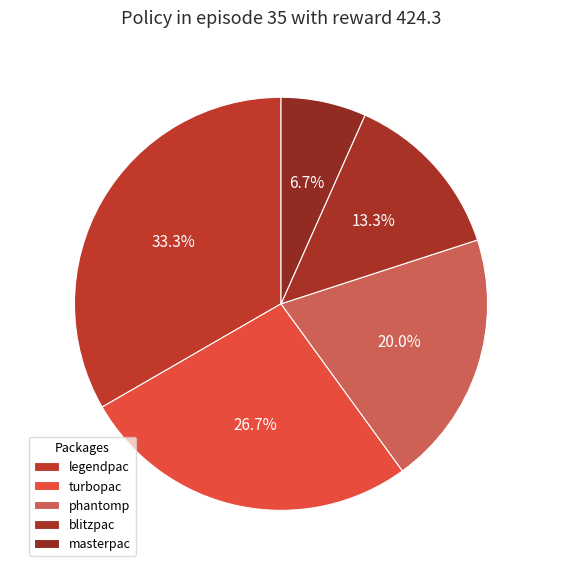

Combined, do legendpac and turbopac account for over 50%?

Yes